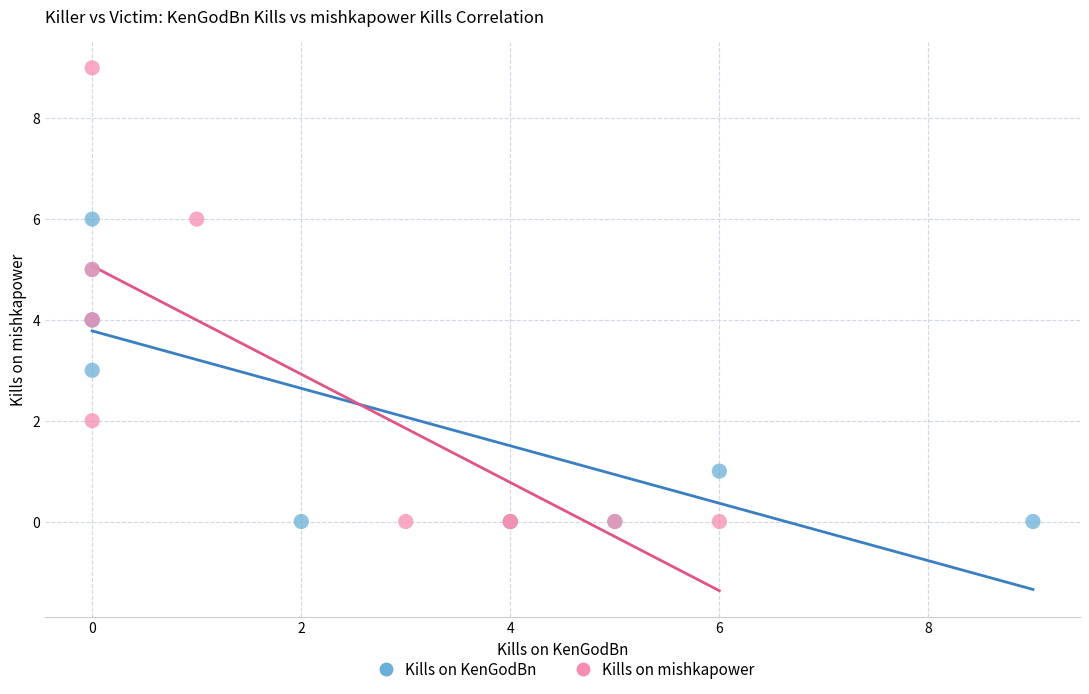

Which series has the largest Y range (max minus min)?

Kills on mishkapower